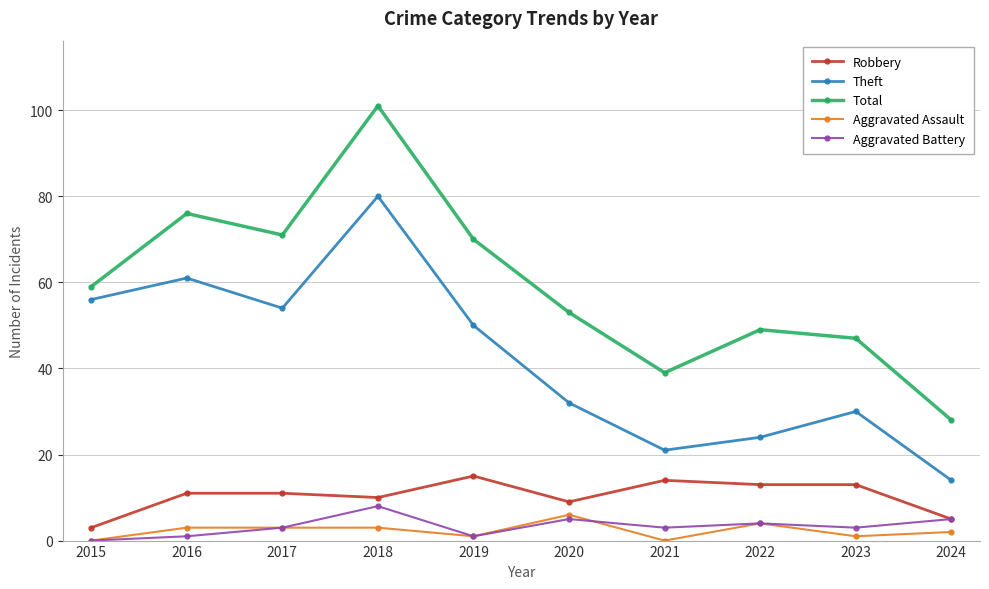

Which series has the widest spread of values?

Total